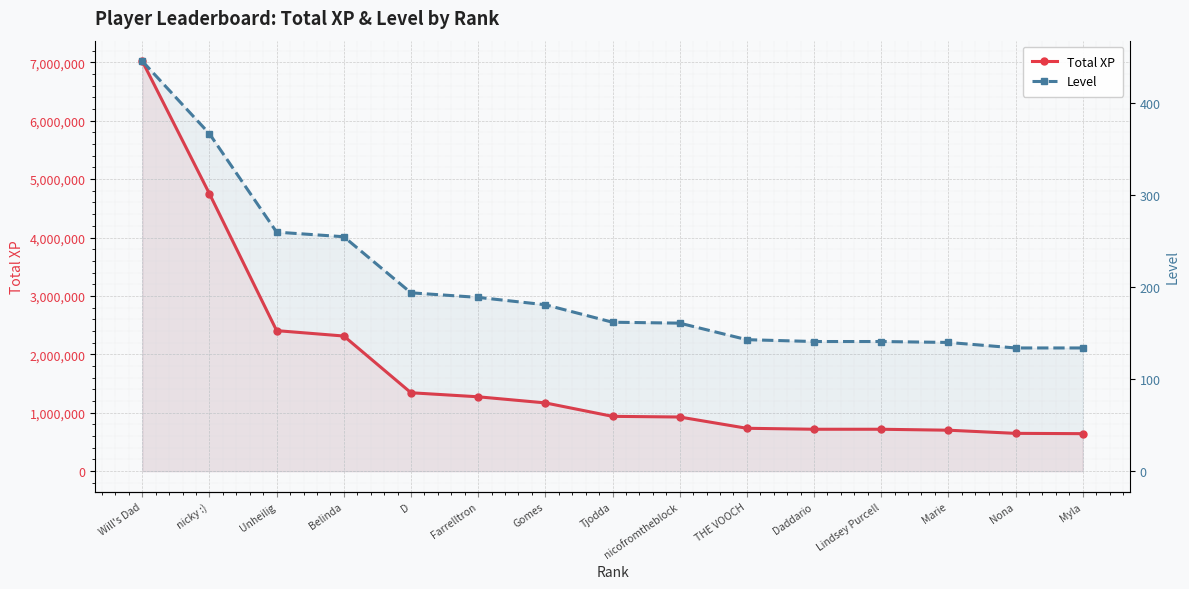

True or false: Level has more than 2 points higher than both neighbors.

False